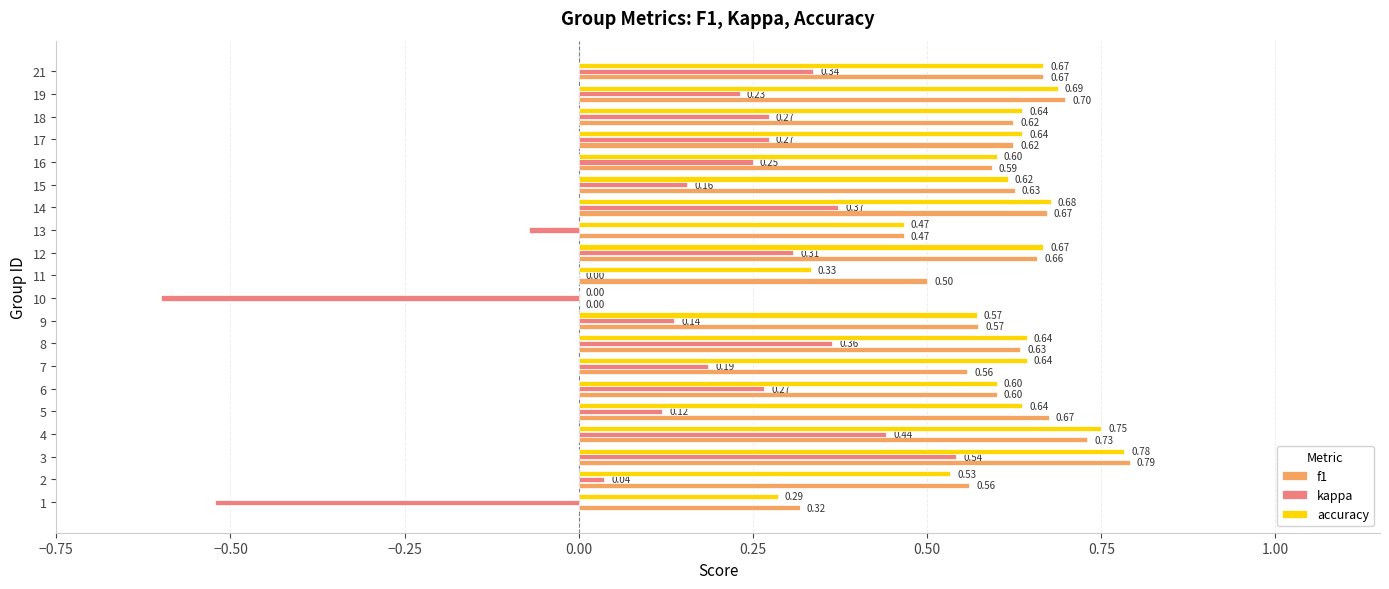

Which series has the largest range (max minus min)?

kappa